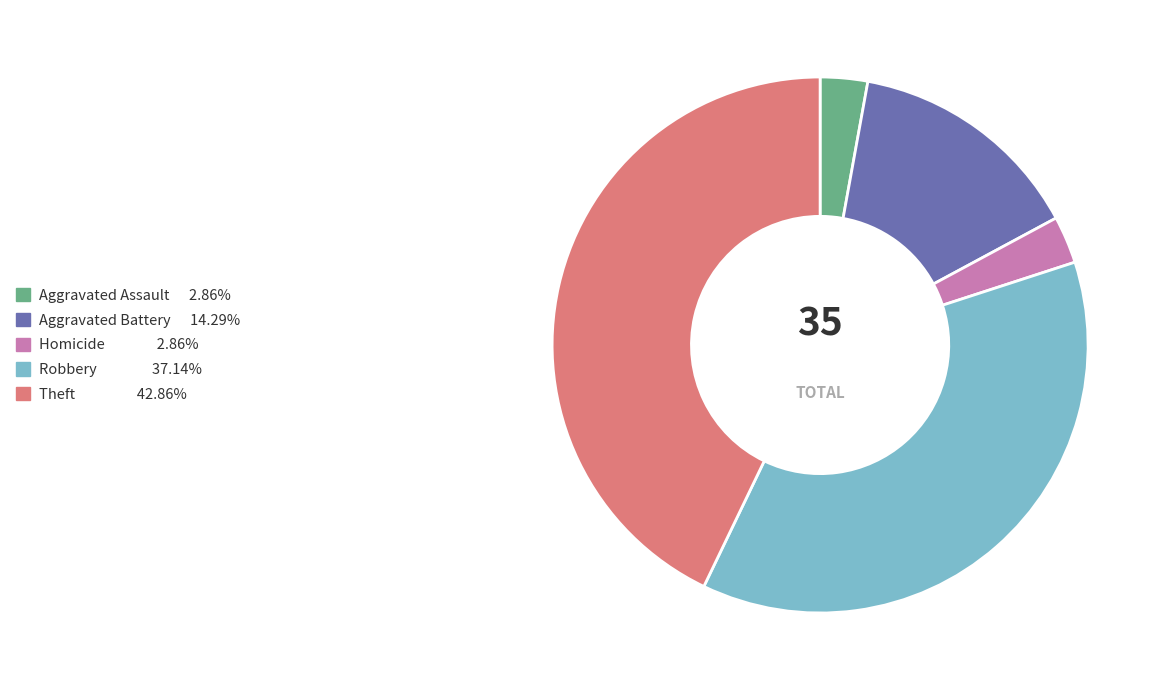

Is there any slice that represents more than half of the pie?

No